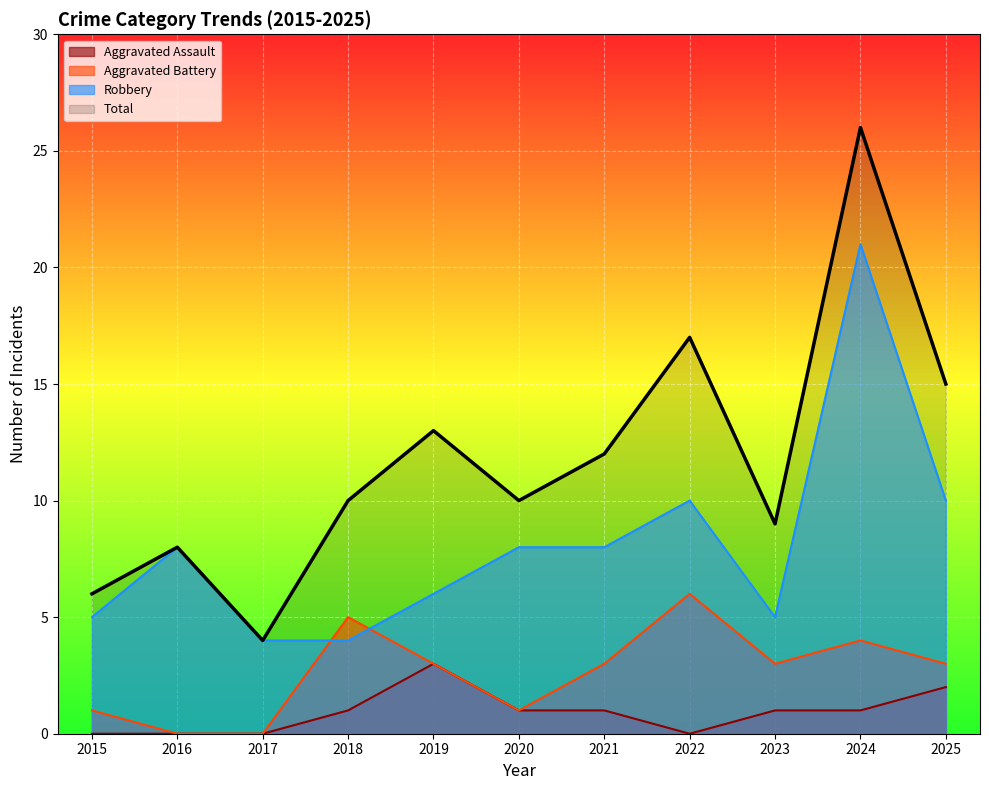

True or false: Aggravated Battery has more than 0 points higher than both neighbors.

True